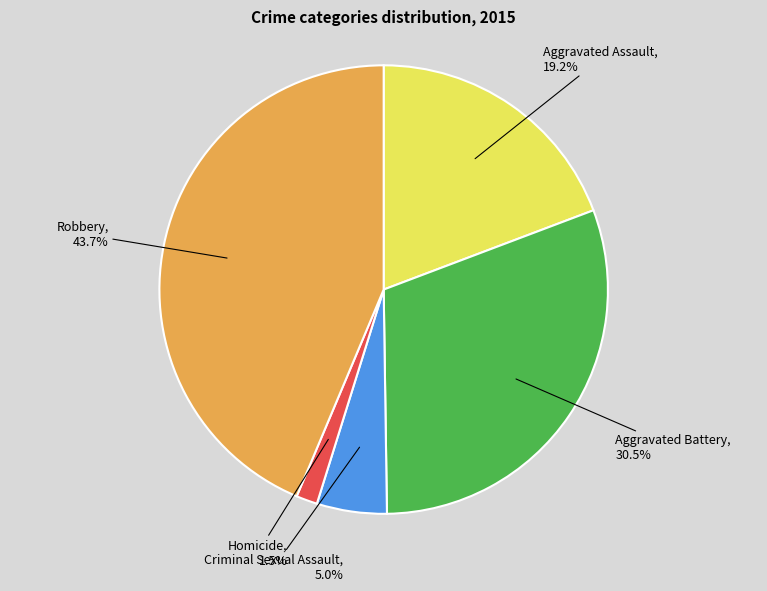

Does any single category account for the majority?

No